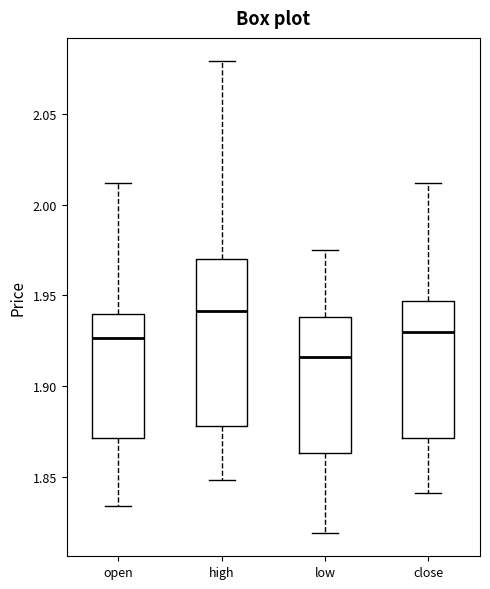

Reading left to right, read every box against the y-axis: the position of its median line, the range the box covers, and the ends of its whiskers. The values are not printed on the chart, so give them approximately, as read against the axis.

open: median 1.925, box 1.870 to 1.940, whiskers 1.835 to 2.010
high: median 1.940, box 1.880 to 1.970, whiskers 1.850 to 2.080
low: median 1.915, box 1.865 to 1.940, whiskers 1.820 to 1.975
close: median 1.930, box 1.870 to 1.945, whiskers 1.840 to 2.010